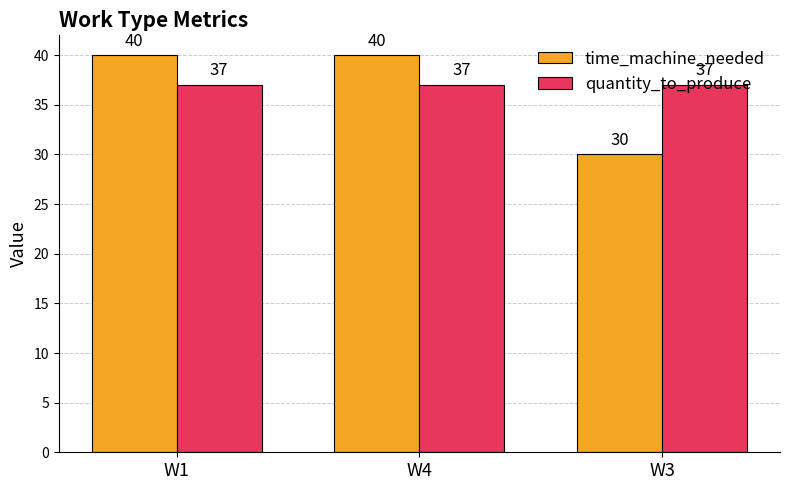

What is the sum of the time_machine_needed values at W1 and W4?

80